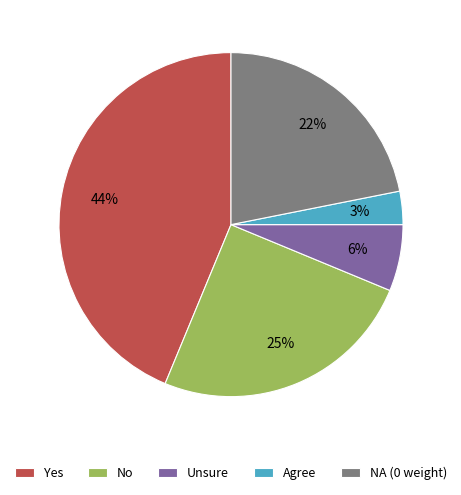

Count the number of slices in the pie.

5